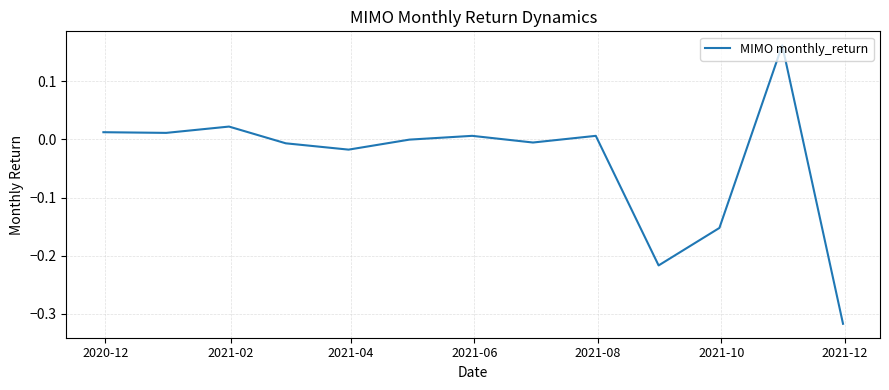

What is the difference between the maximum and minimum values?

0.5